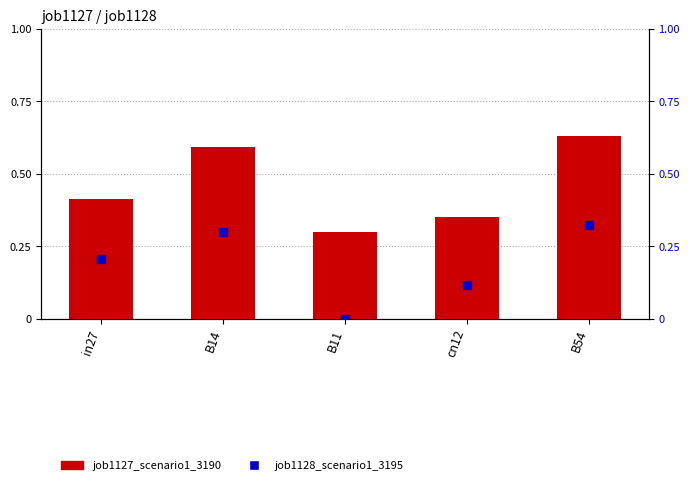

What is the total value across all series at cn12?

0.5